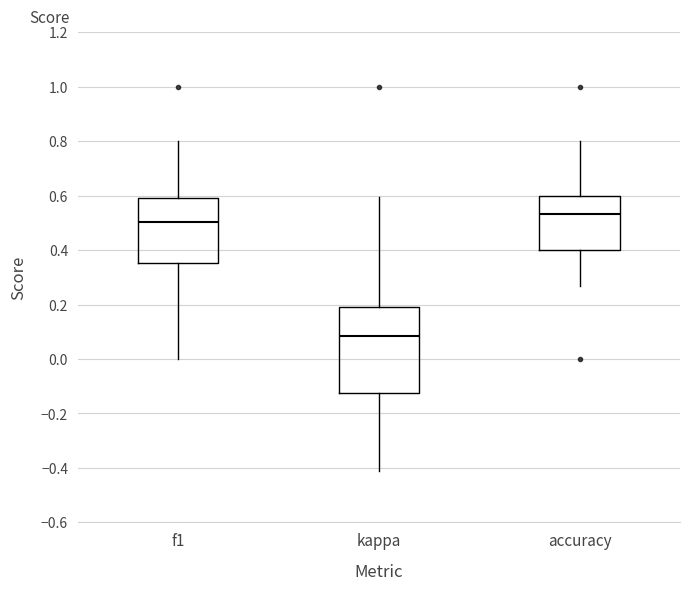

Which box is the tallest, from its lower edge to its upper edge?

kappa